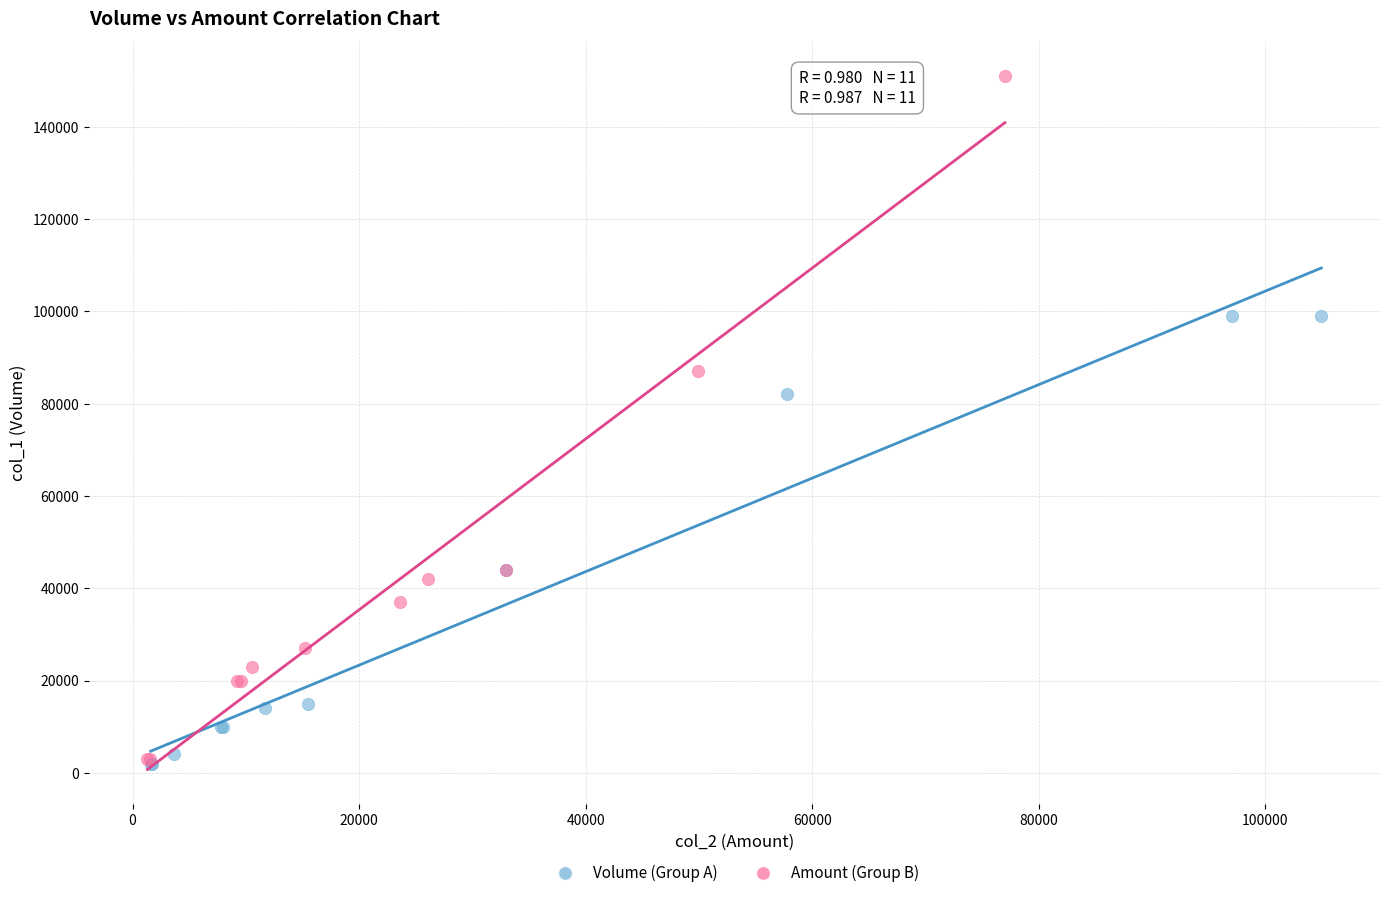

Which series reaches the maximum Y coordinate?

Amount (Group B)